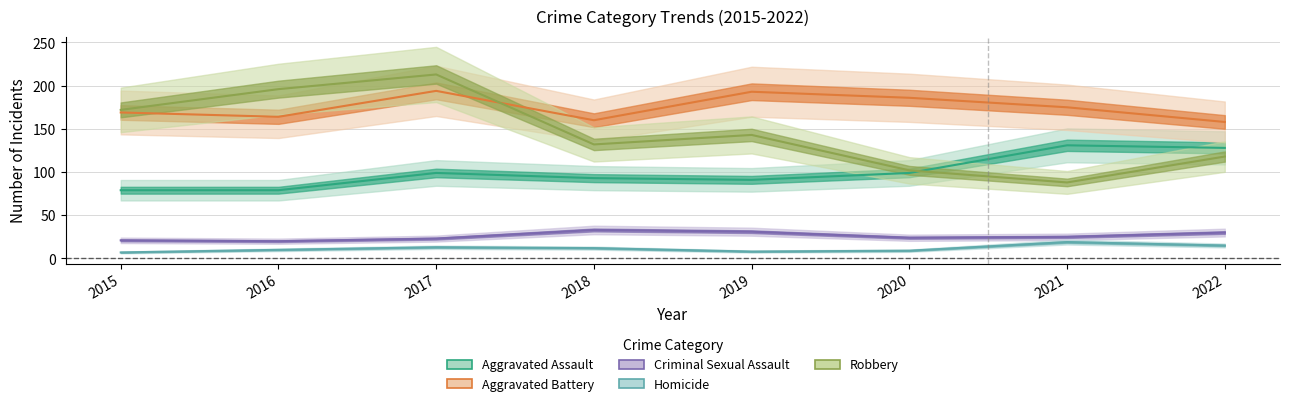

How many lines are shown in the chart?

5